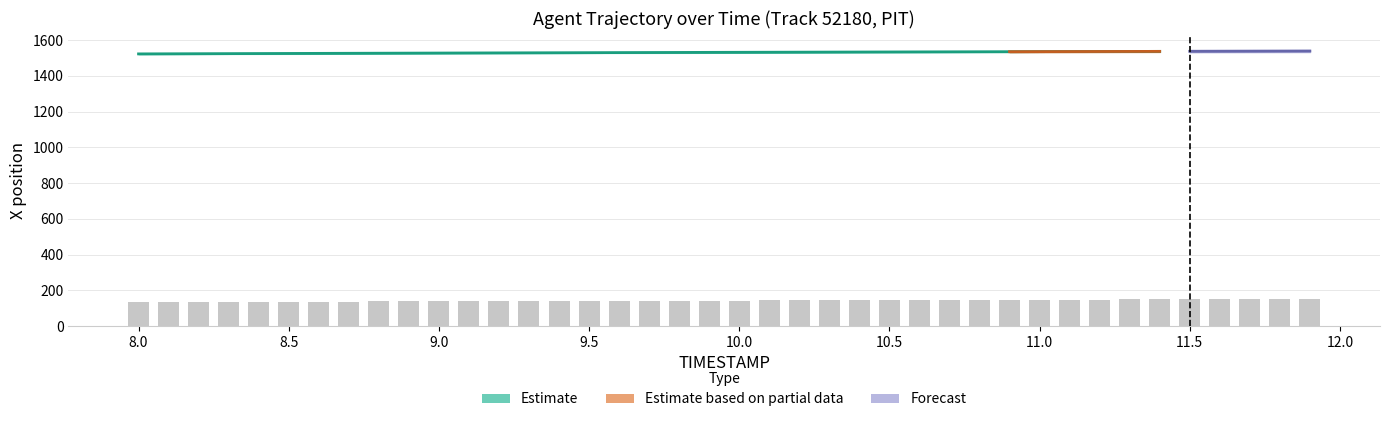

Count the number of categories in the chart.

40